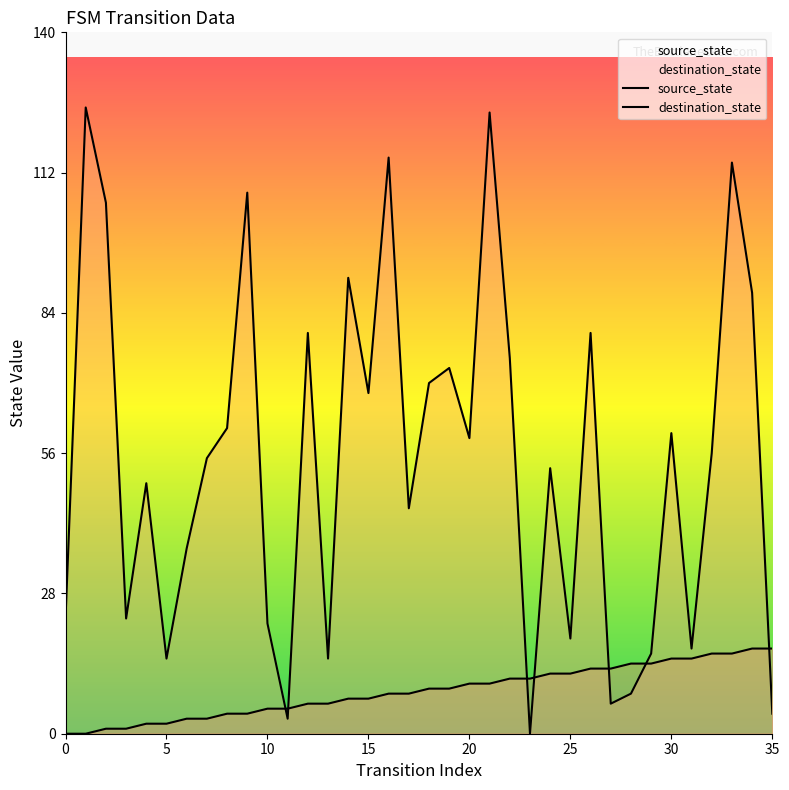

Reading right to left, what are all the values shown in this chart?

source_state: 17	17	16	16	15	15	14	14	13	13	12	12	11	11	10	10	9	9	8	8	7	7	6	6	5	5	4	4	3	3	2	2	1	1	0	0
destination_state: 4	88	114	56	17	60	16	8	6	80	19	53	0	75	124	59	73	70	45	115	68	91	15	80	3	22	108	61	55	37	15	50	23	106	125	23